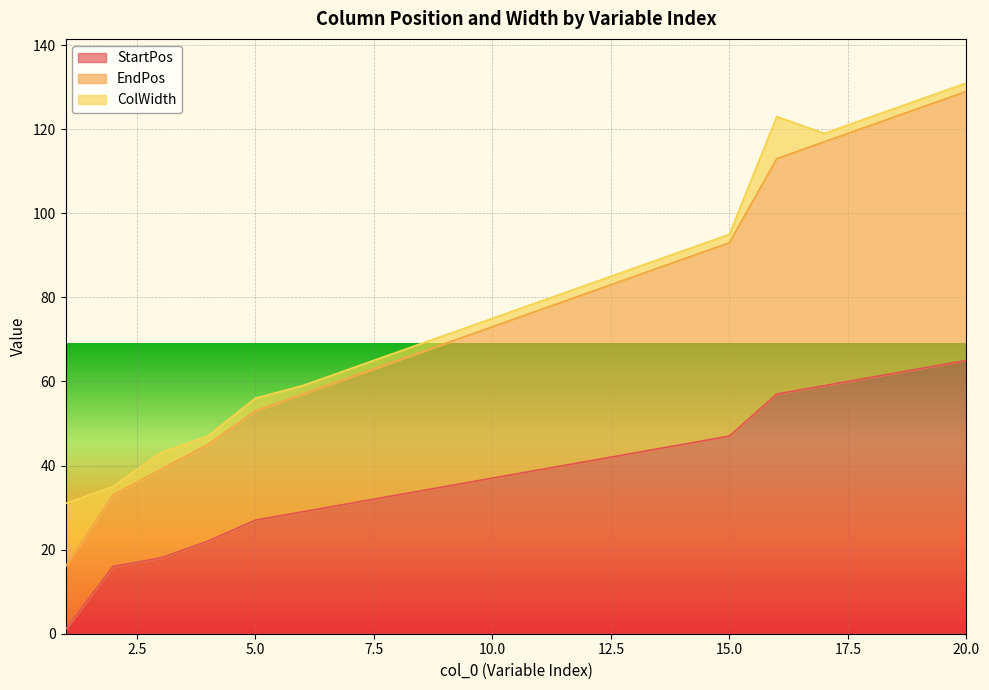

What is the maximum value for StartPos?

65